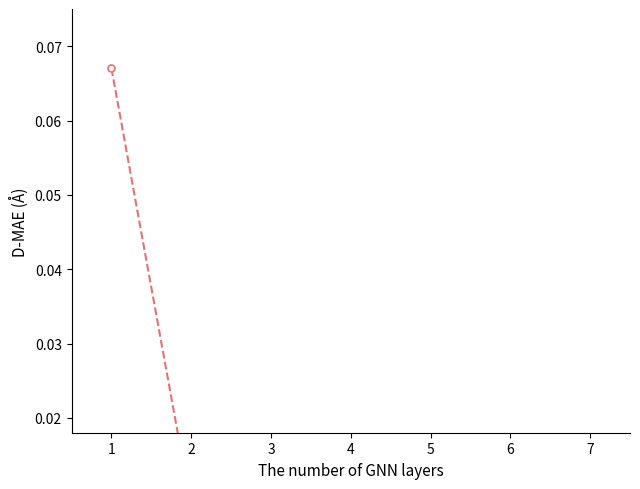

Reading left to right, list all the values displayed in this chart.

0.1	0.0	0.0	0.0	0.0	0.0	0.0